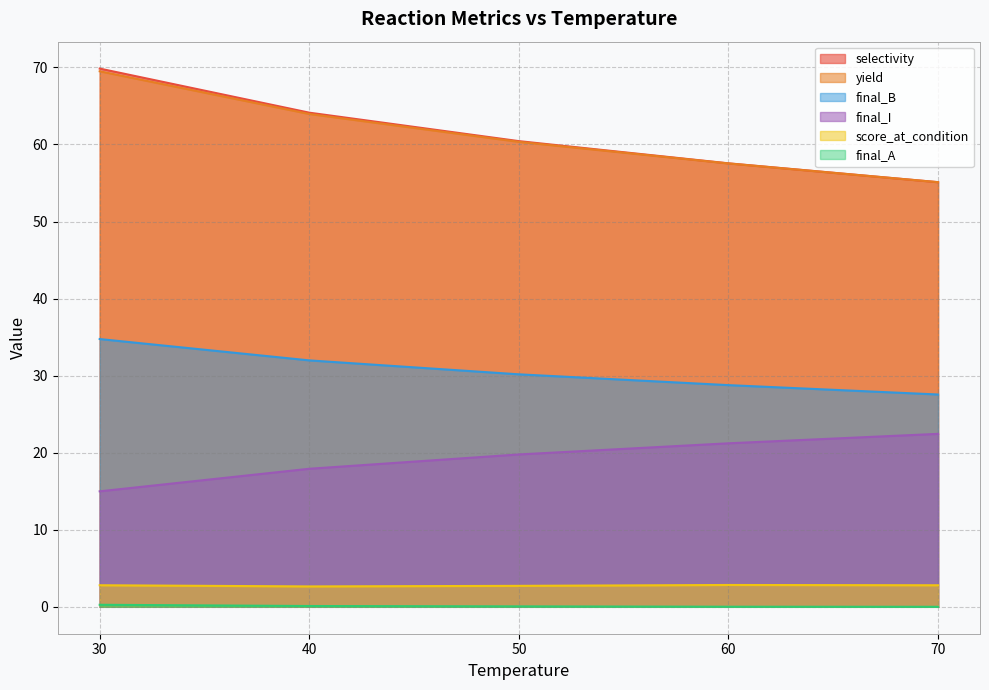

At how many categories does at least one series exceed 66?

1